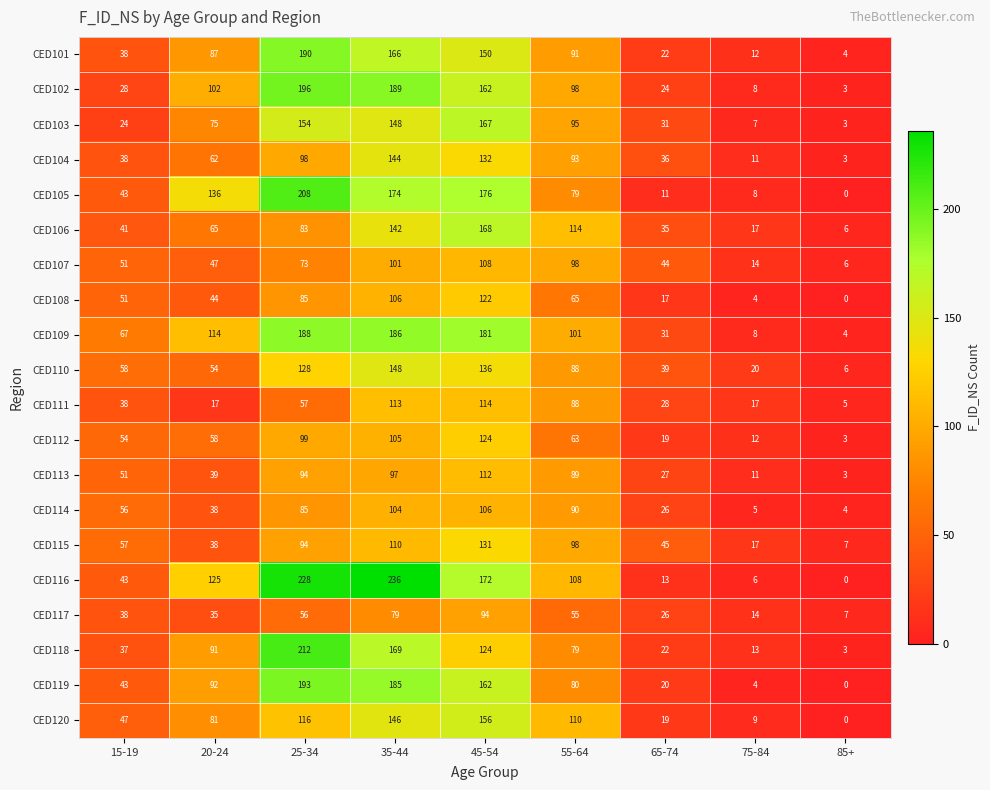

What is the minimum value for CED117?

7